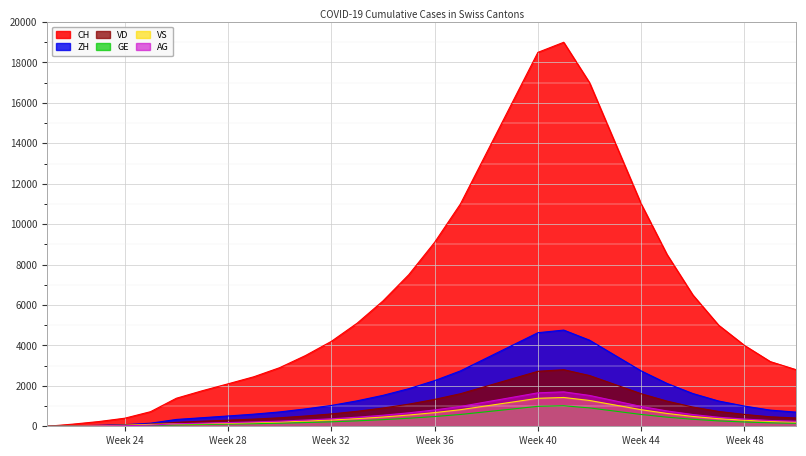

What are all the series names shown in the legend?

CH, ZH, VD, GE, VS, AG